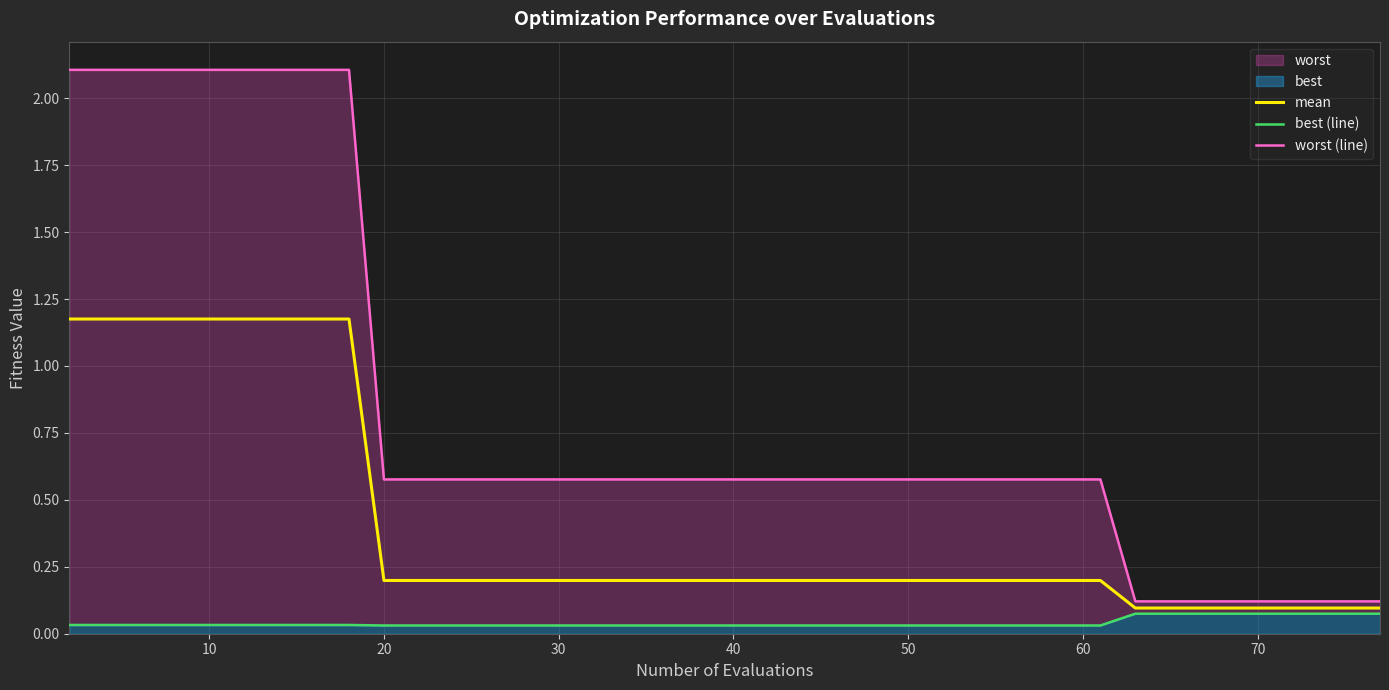

Is it true that mean equals 0.3 at 20?

False